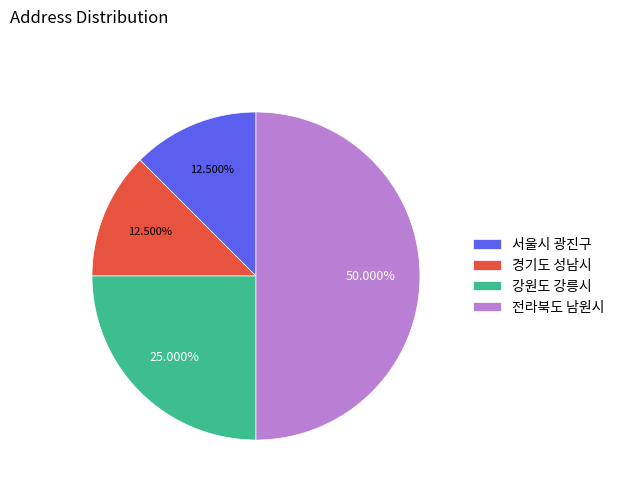

Between 전라북도 남원시 and 강원도 강릉시, which is larger?

전라북도 남원시